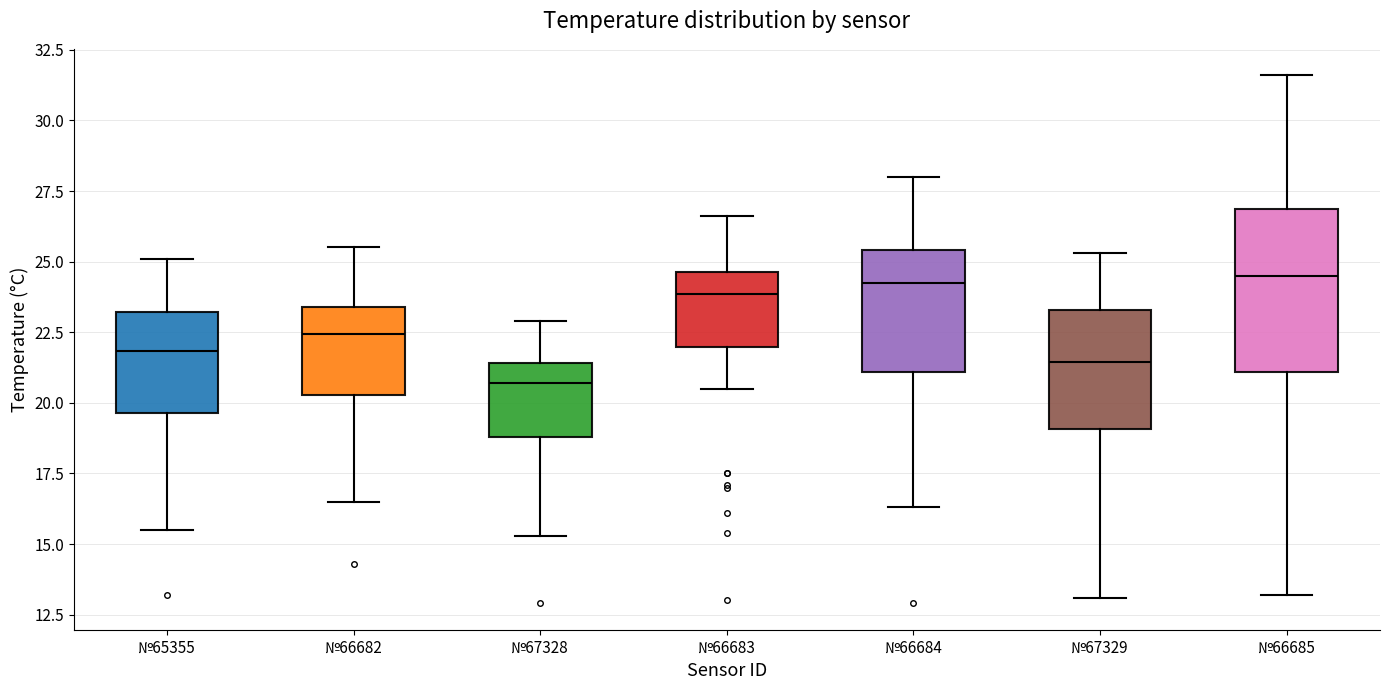

Reading left to right, transcribe this box plot: for each box, give where its median line is, the range the box spans, and where its two whiskers end, as read against the y-axis. The values are not printed on the chart, so give them approximately, as read against the axis.

№65355: median 22.0, box 19.5 to 23.0, whiskers 15.5 to 25.0
№66682: median 22.5, box 20.5 to 23.5, whiskers 16.5 to 25.5
№67328: median 20.5, box 19.0 to 21.5, whiskers 15.5 to 23.0
№66683: median 24.0, box 22.0 to 24.5, whiskers 20.5 to 26.5
№66684: median 24.5, box 21.0 to 25.5, whiskers 16.5 to 28.0
№67329: median 21.5, box 19.0 to 23.5, whiskers 13.0 to 25.5
№66685: median 24.5, box 21.0 to 27.0, whiskers 13.0 to 31.5